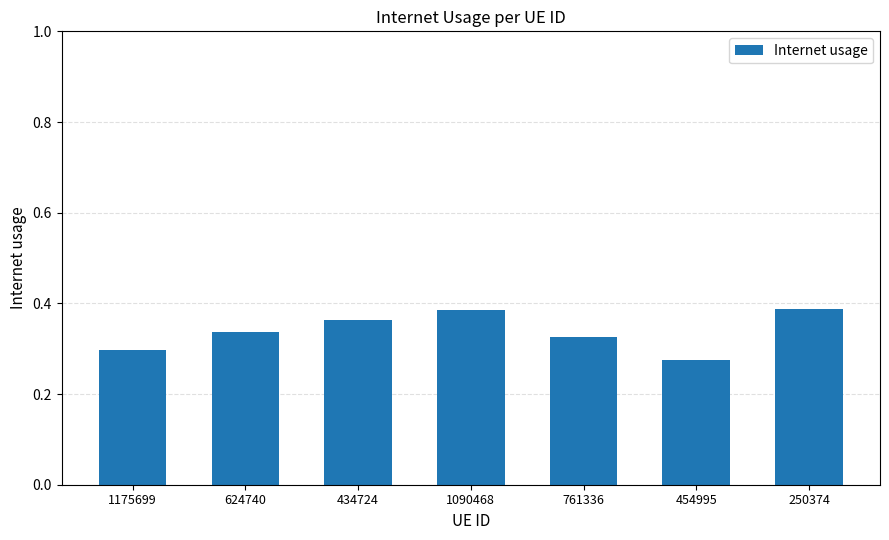

What is the difference between the values at 250374 and 624740?

0.1